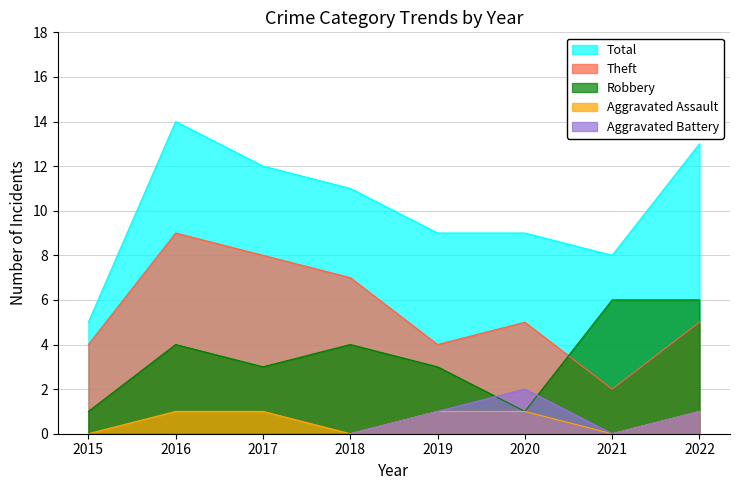

True or false: Aggravated Assault and Total intersect in this chart.

False